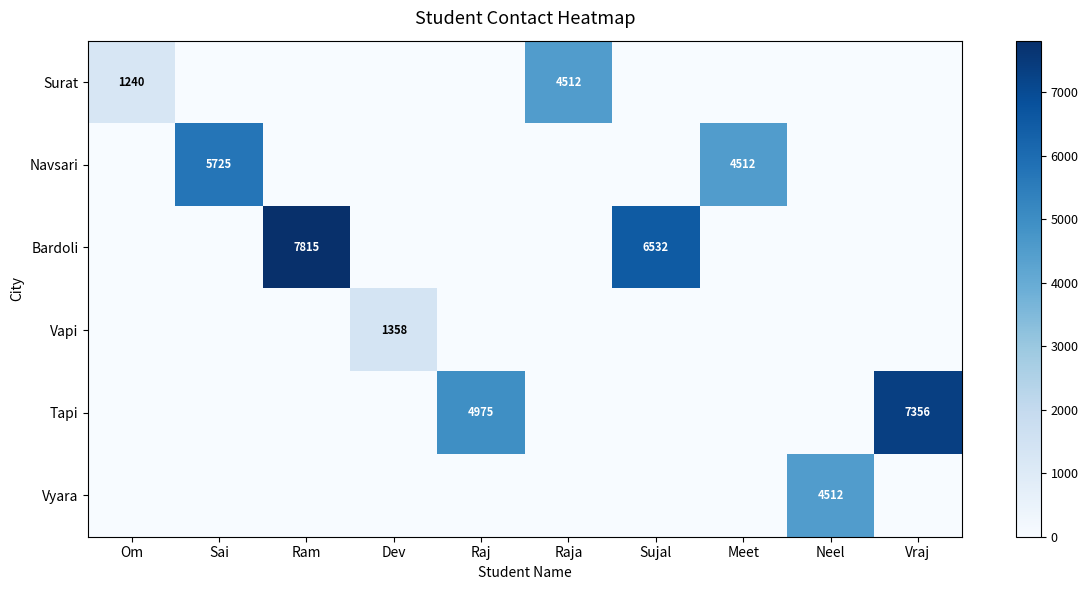

The Navsari series shows 4512 at Meet. True or false?

True